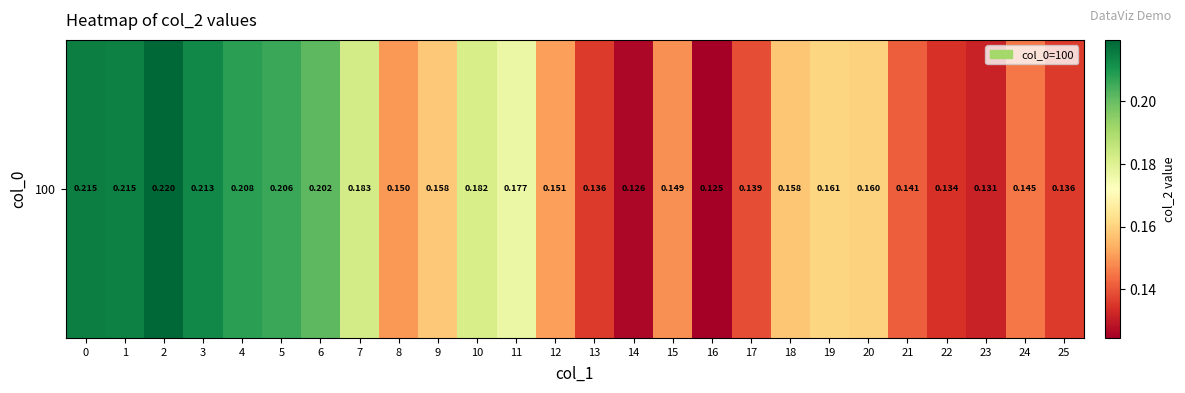

The chart shows a value of 0.2 at 18. True or false?

False